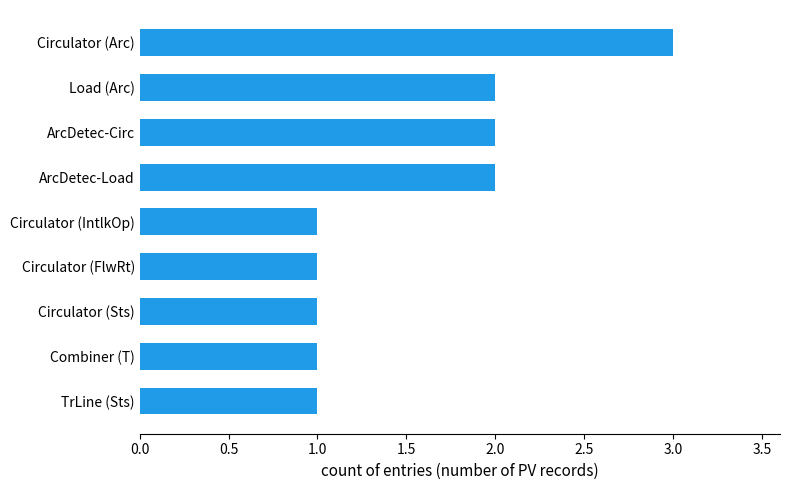

What is the label of the 6th bar from the top?

Circulator (FlwRt)